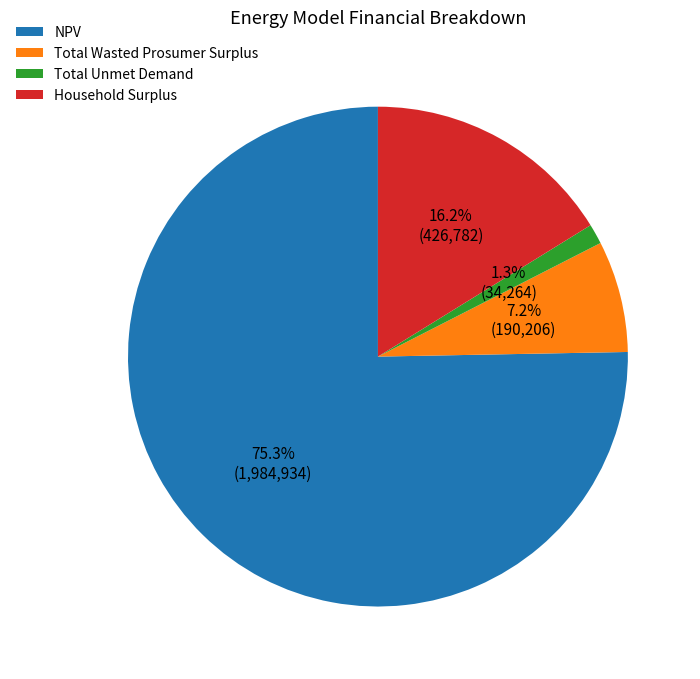

Does Total Wasted Prosumer Surplus represent more than half of the total?

No